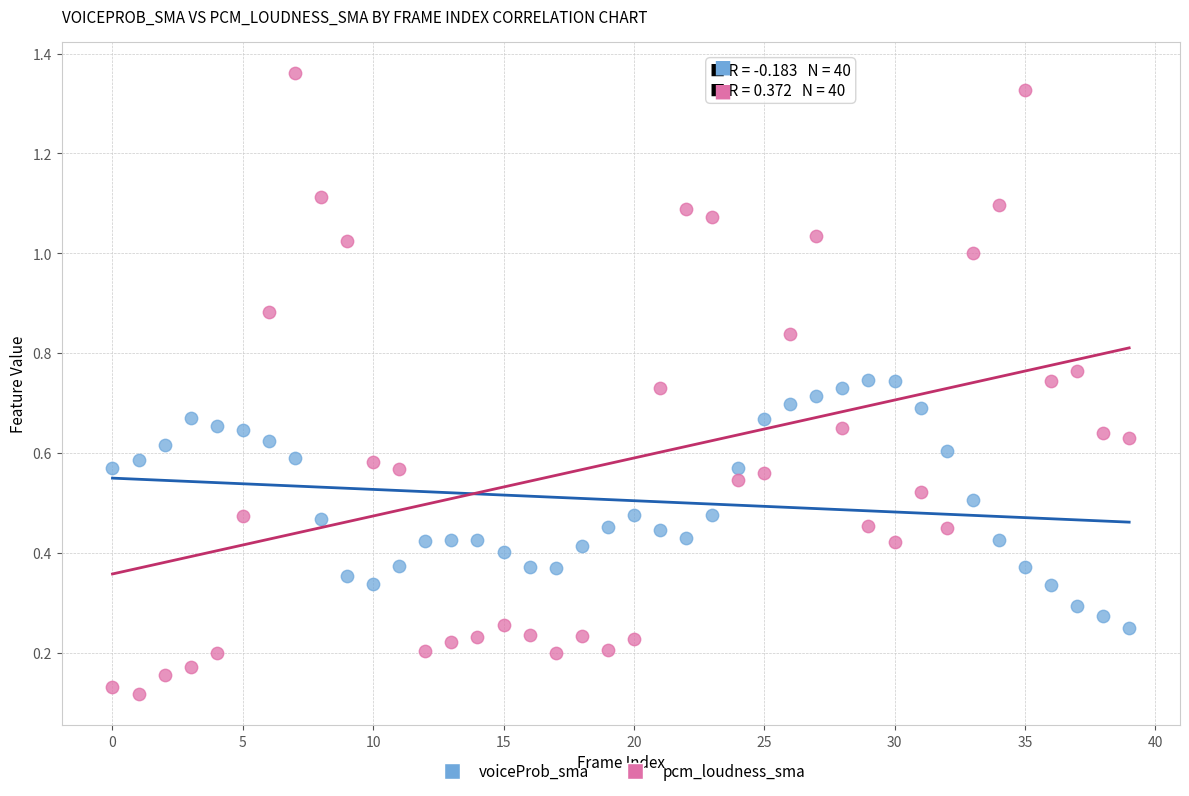

Which series reaches the maximum Y coordinate?

pcm_loudness_sma